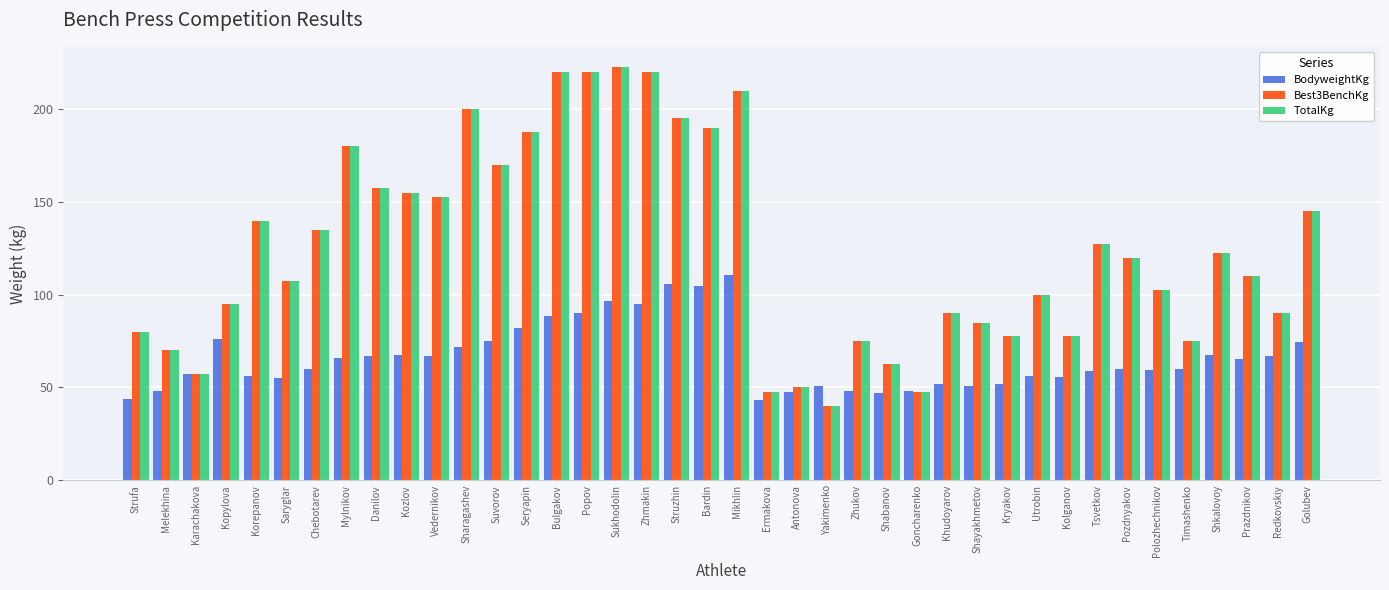

At which label does TotalKg reach its peak?

Sukhodolin